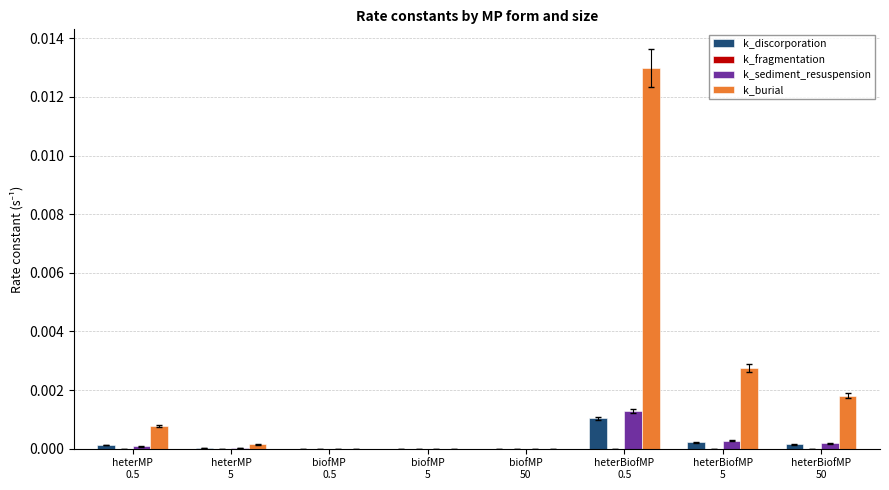

Which series has the largest total across all categories?

k_burial